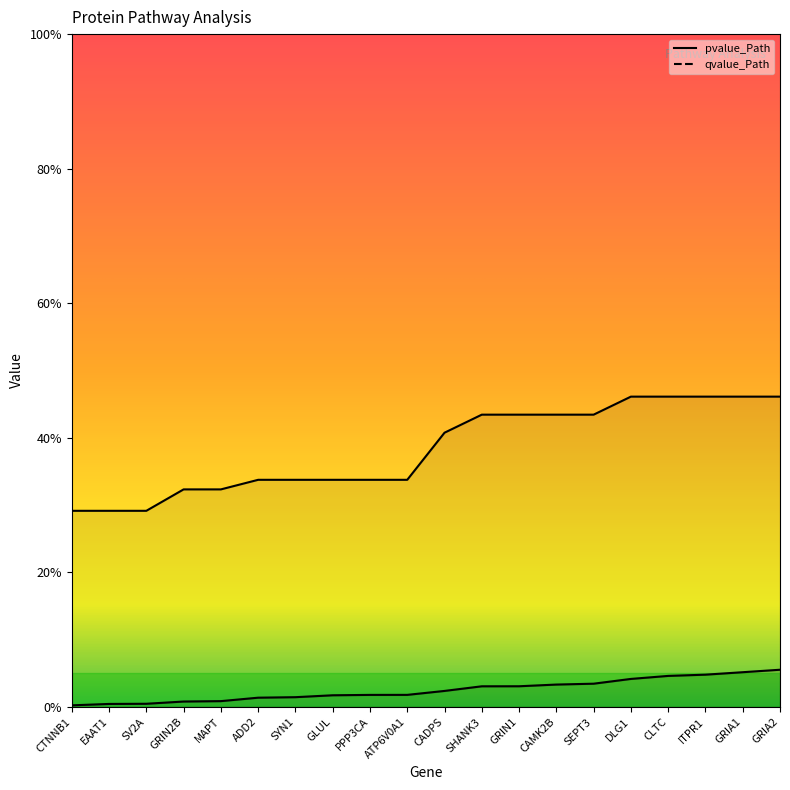

Between PPP3CA and SHANK3, which series saw the biggest shift?

qvalue_Path